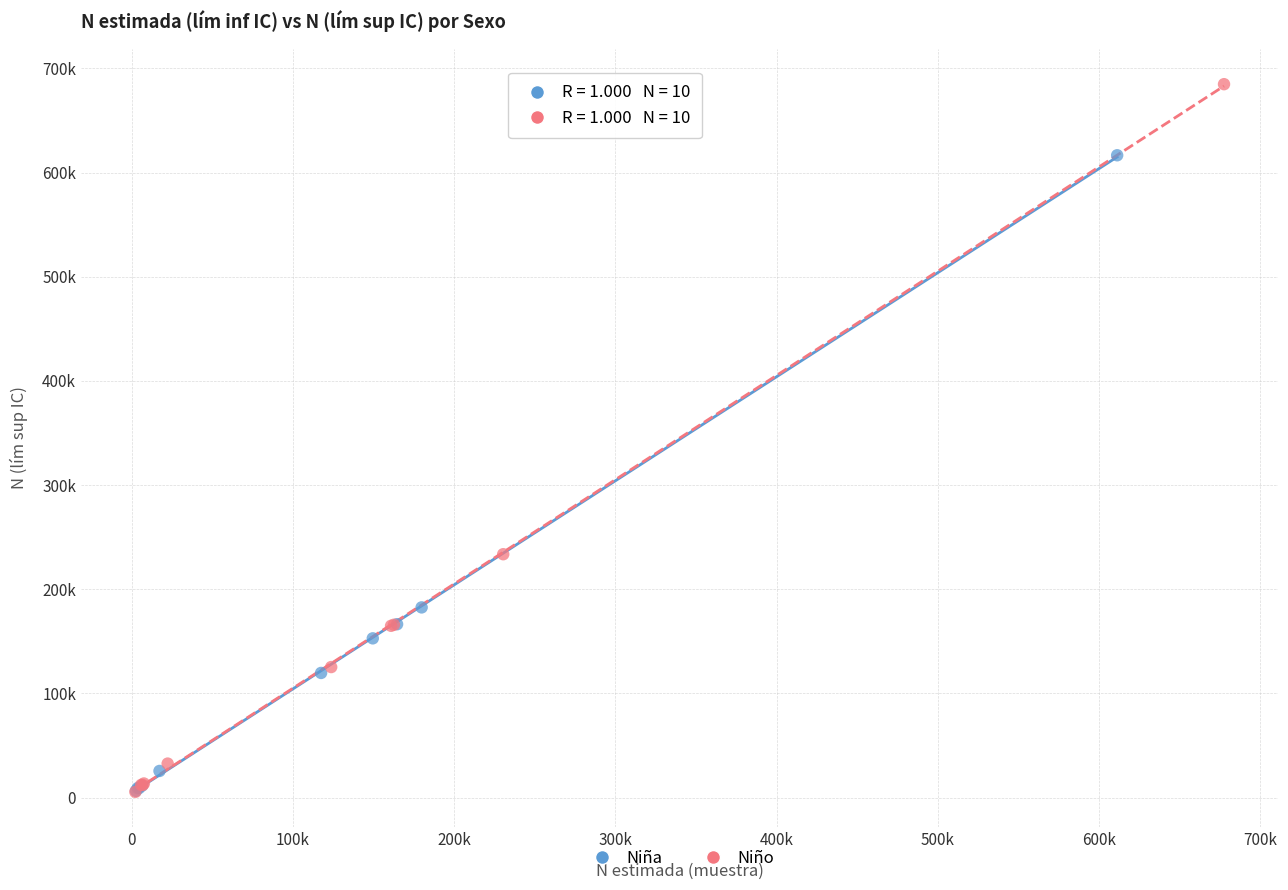

Which series has the widest spread of Y values?

Niño